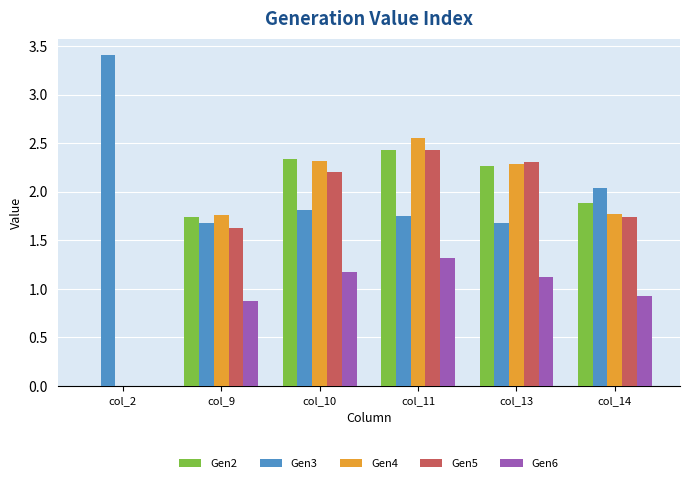

What is the sum of the Gen3 values at col_9 and col_14?

3.7